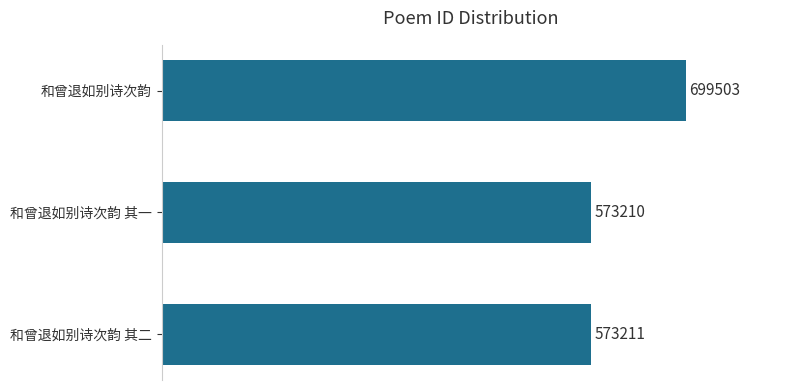

Rank the categories by value from highest to lowest.

和曾退如别诗次韵, 和曾退如别诗次韵 其二, 和曾退如别诗次韵 其一